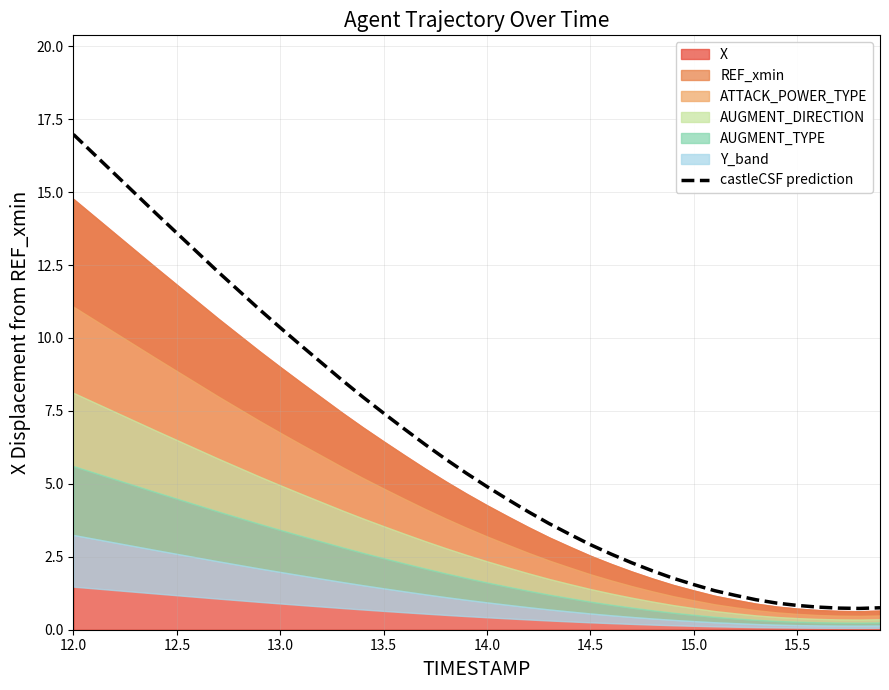

What is the highest value of the castleCSF prediction series?

17.0